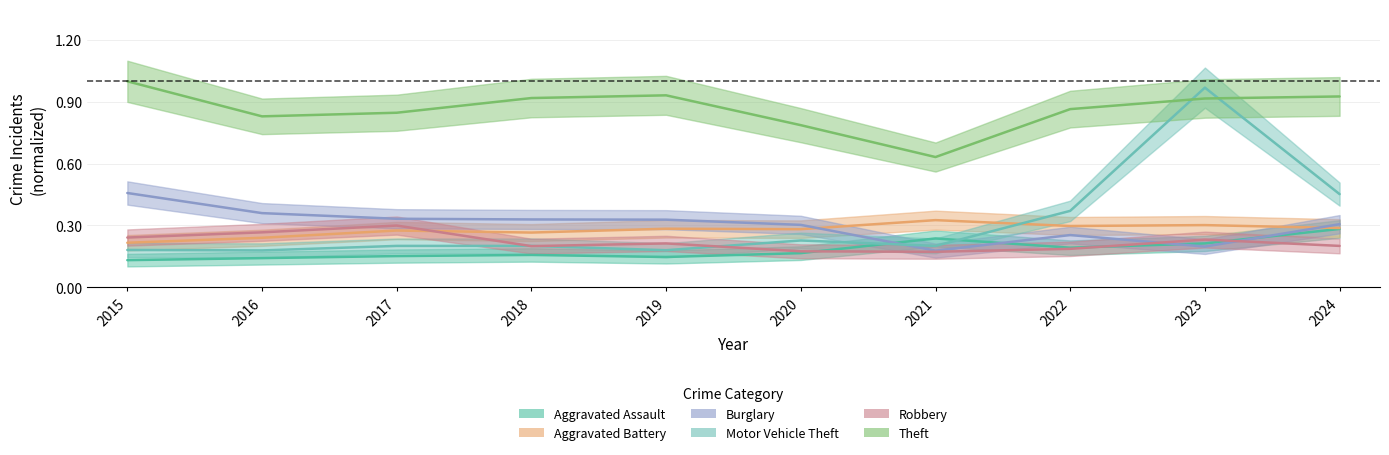

Where is the first local minimum for Motor Vehicle Theft?

2016